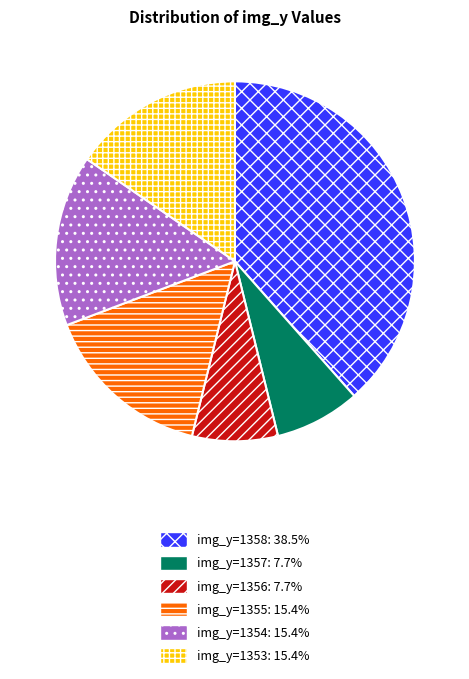

Does any single category account for the majority?

No